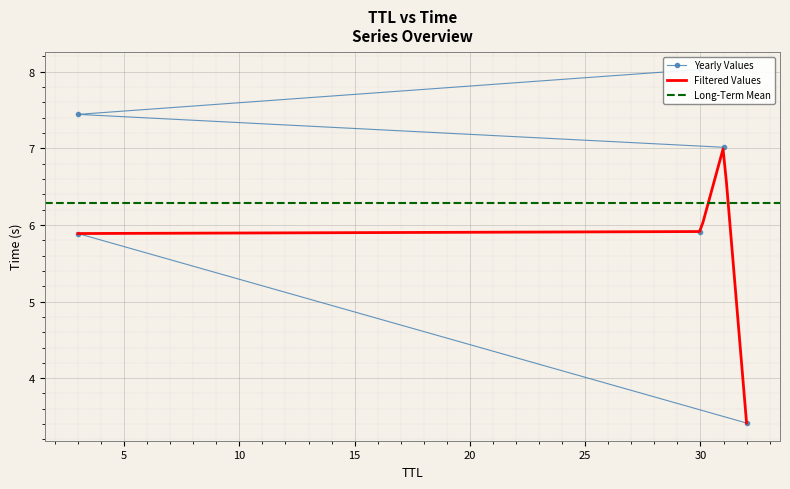

Reading right to left, what are all the values shown in this chart?

30=8.0	3=7.4	31=7.0	30=5.9	3=5.9	32=3.4